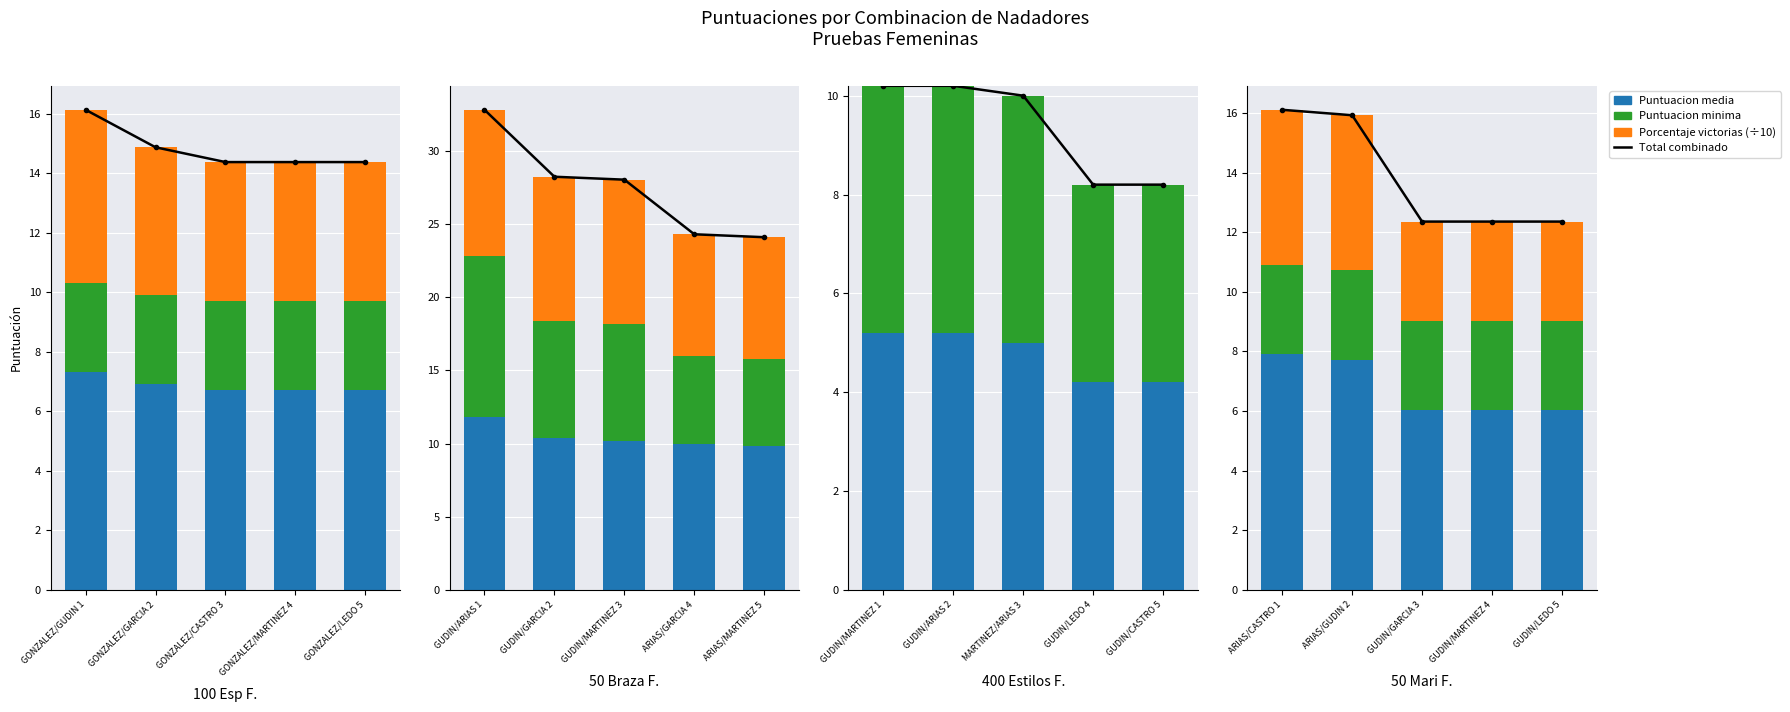

What is the value of the Puntuacion media bar at the 1st from the left?

7.9